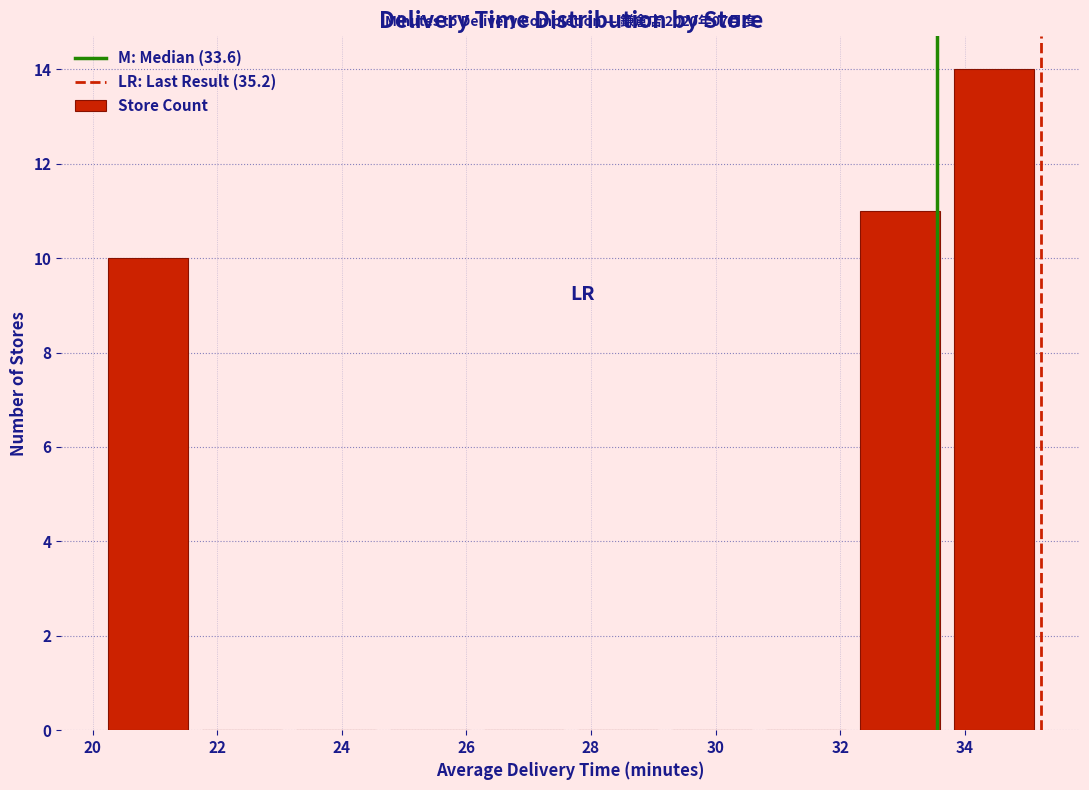

Which range on the x-axis has the tallest bar?

33.8 to 35.2